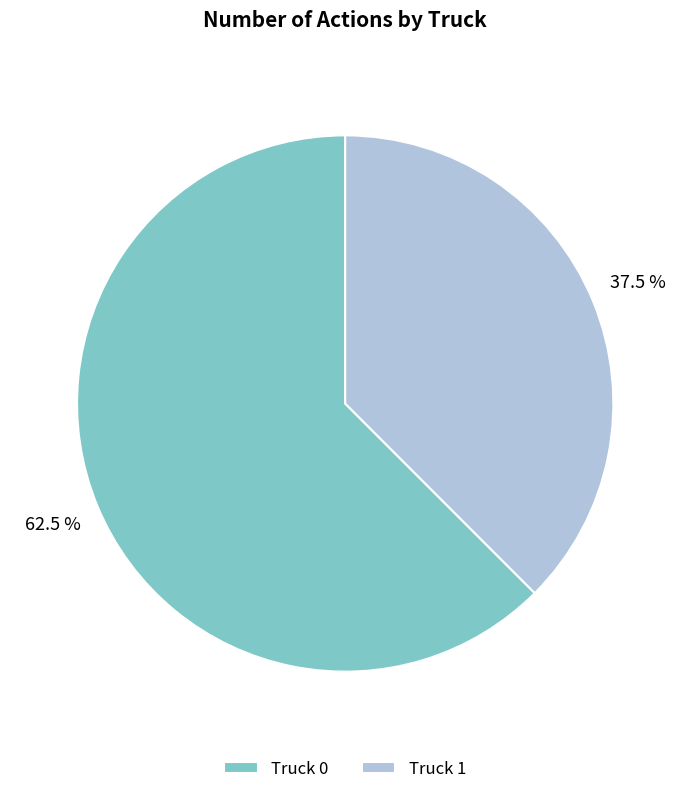

To the nearest percent, what is the average slice percentage?

50%